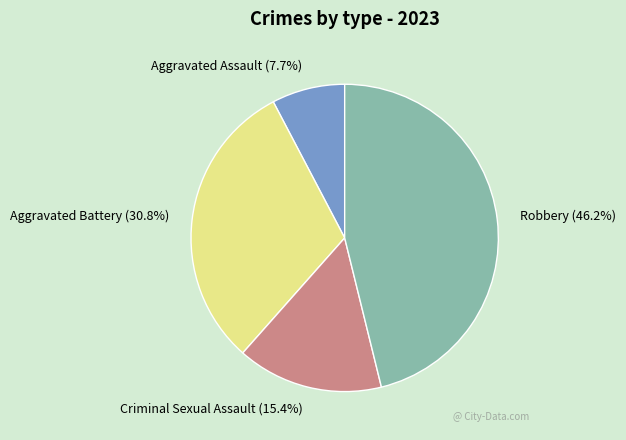

Does Criminal Sexual Assault account for over 50% of the chart?

No